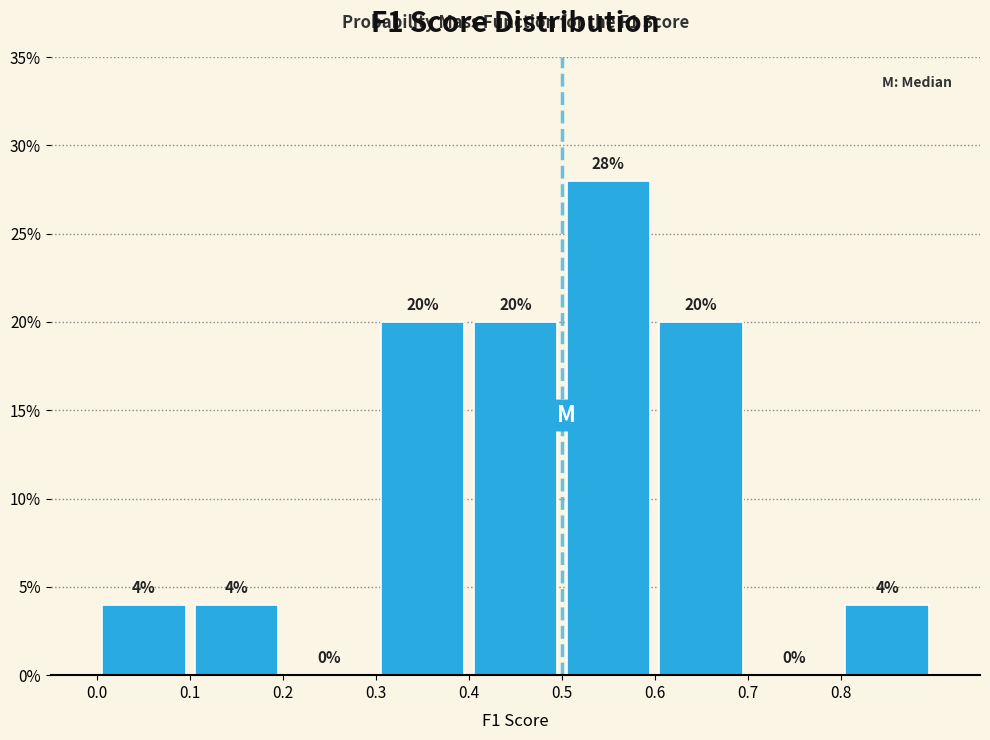

Reading left to right, transcribe this chart: for each bar, give the range it covers on the x-axis and its height.

0.0 to 0.1: 4
0.1 to 0.2: 4
0.2 to 0.3: 0
0.3 to 0.4: 20
0.4 to 0.5: 20
0.5 to 0.6: 28
0.6 to 0.7: 20
0.7 to 0.8: 0
0.8 to 0.9: 4